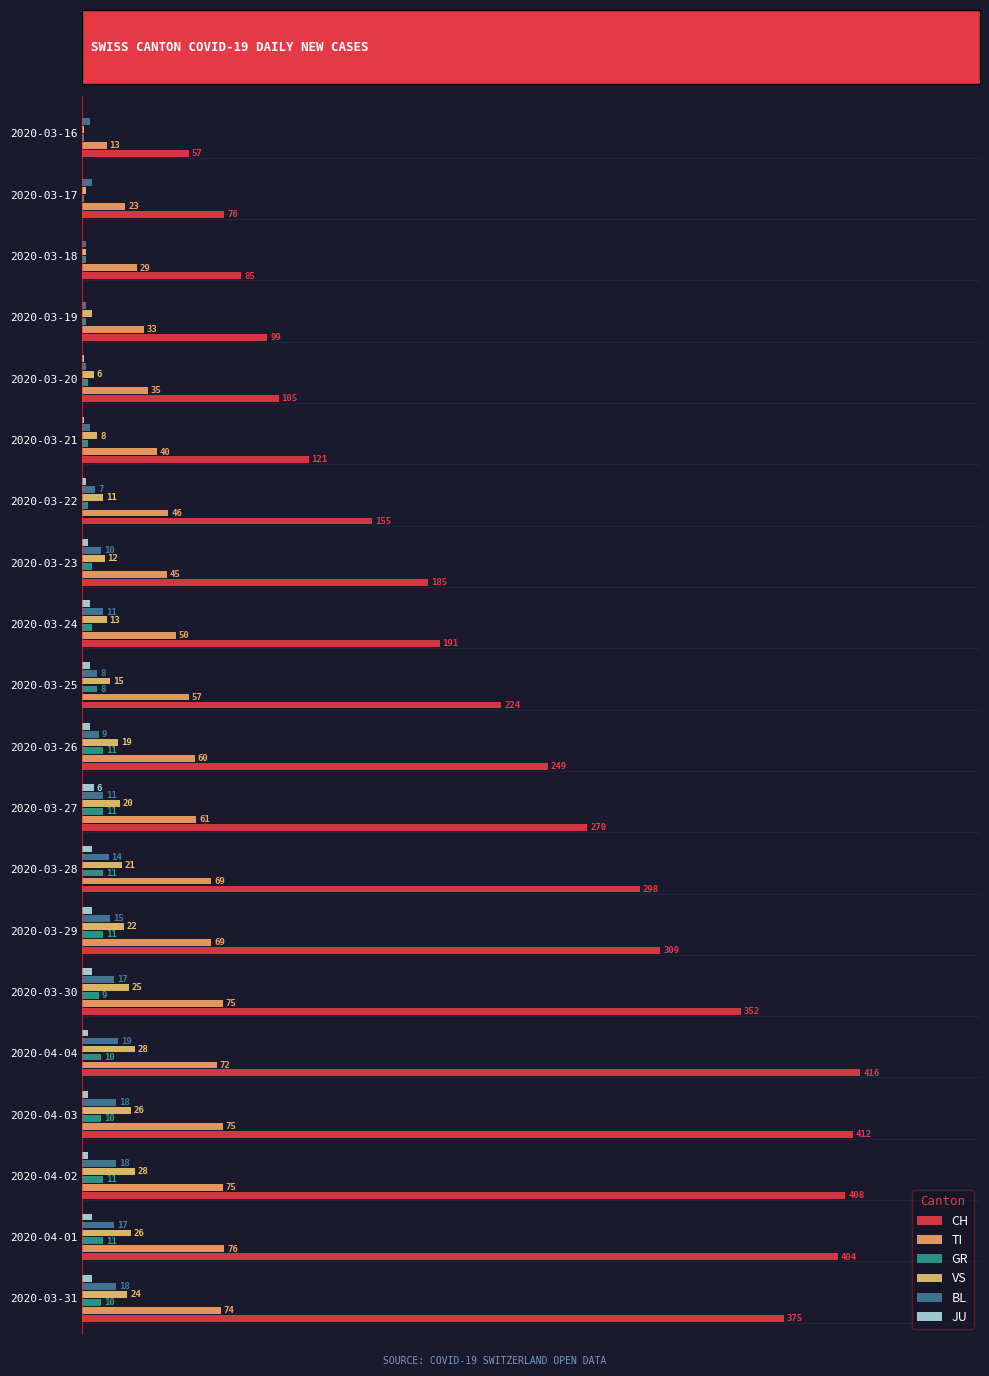

What is the maximum value for BL?

19